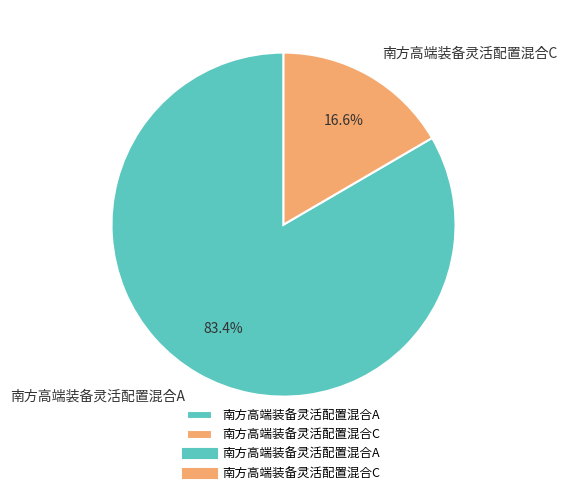

Rank the categories by value from lowest to highest.

南方高端装备灵活配置混合C, 南方高端装备灵活配置混合A